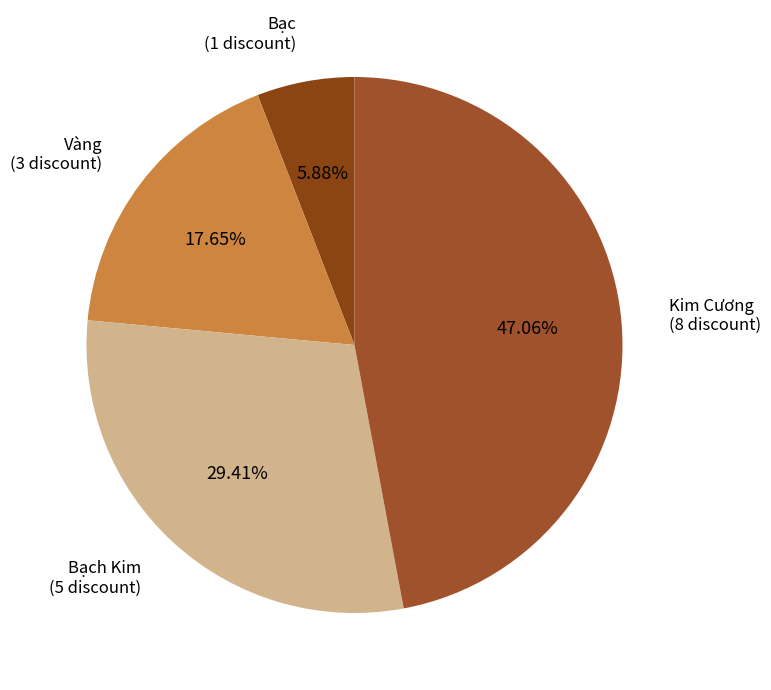

To the nearest percent, what is the difference between the largest and smallest slice percentages?

41%